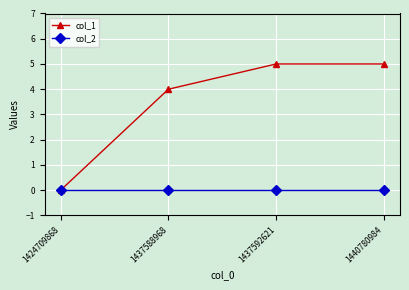

True or false: col_2 has more than 2 points higher than both neighbors.

False